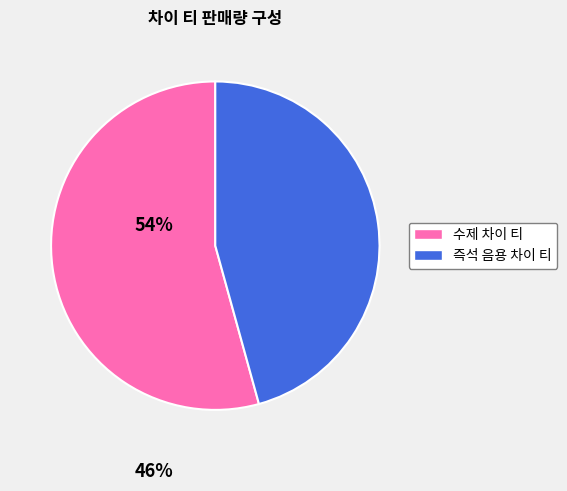

Rank the categories by value from lowest to highest.

즉석 음용 차이 티, 수제 차이 티